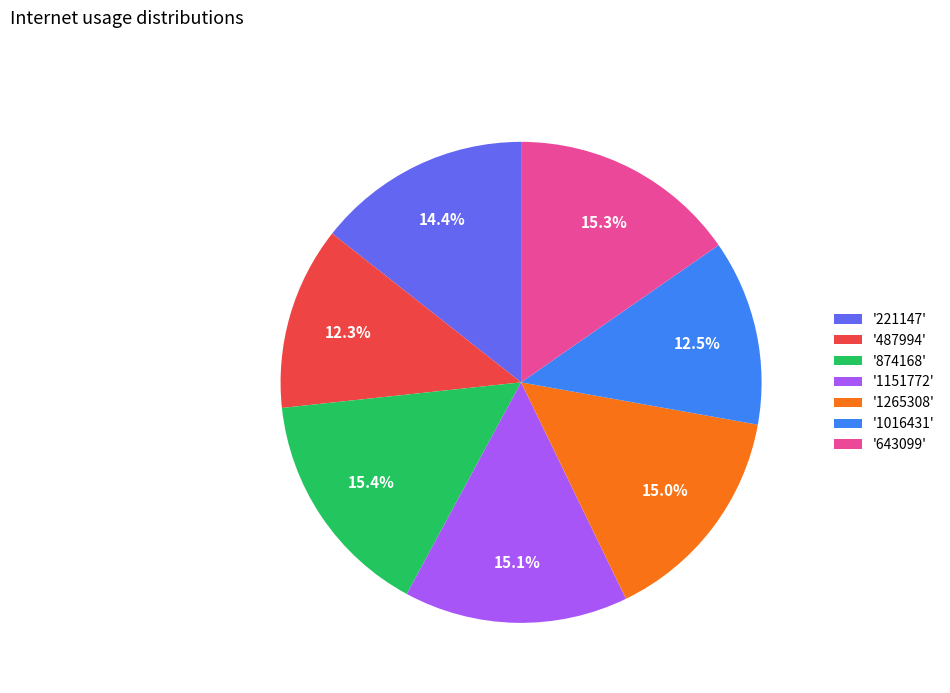

What percentage is NOT represented by '1265308'?

85.0%